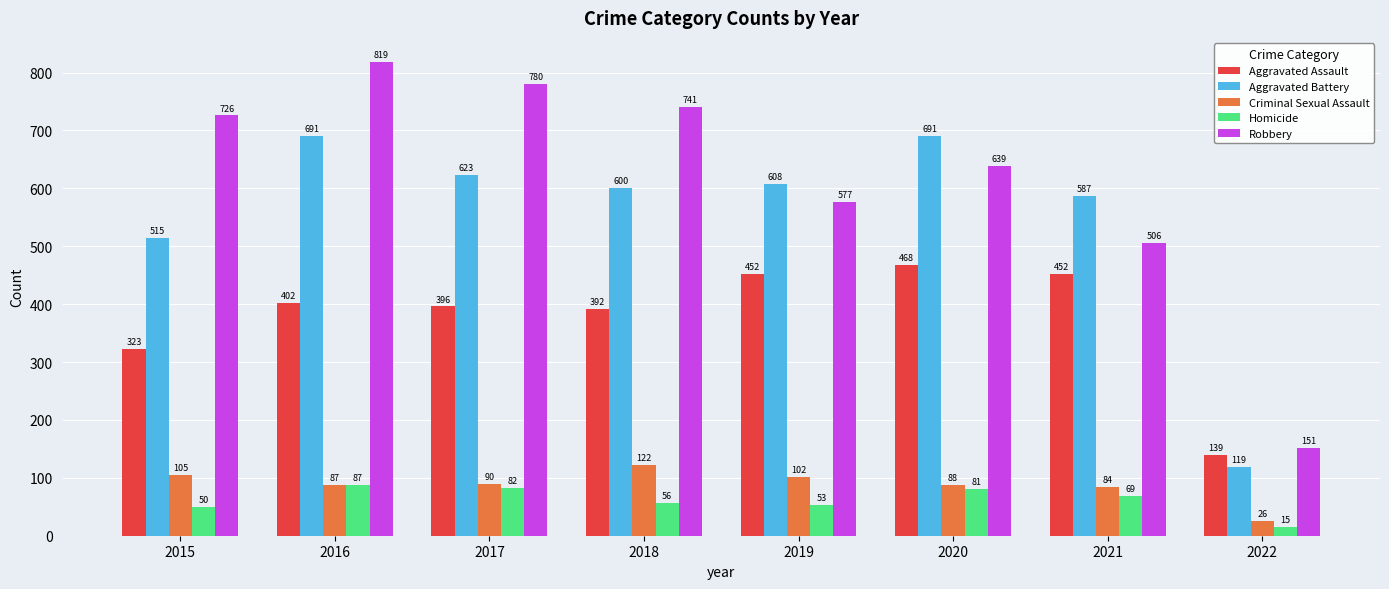

Is the value of Aggravated Assault at 2019 greater than the value of Homicide at 2021?

Yes